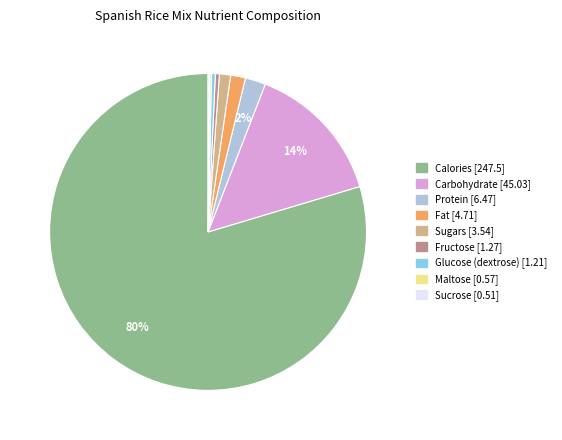

To the nearest percent, what is the average slice percentage?

11%